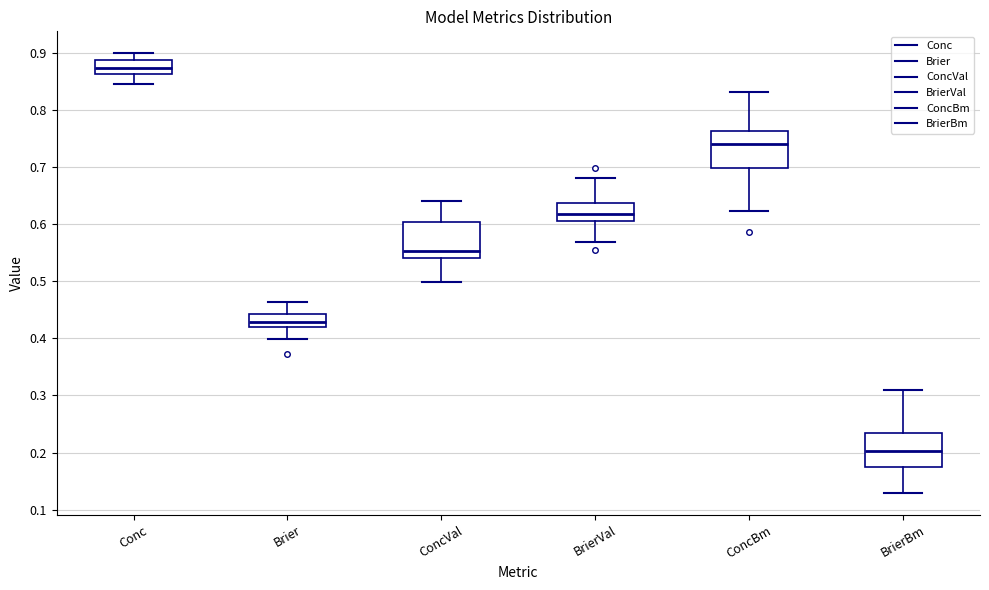

Which box's median line is the highest?

Conc